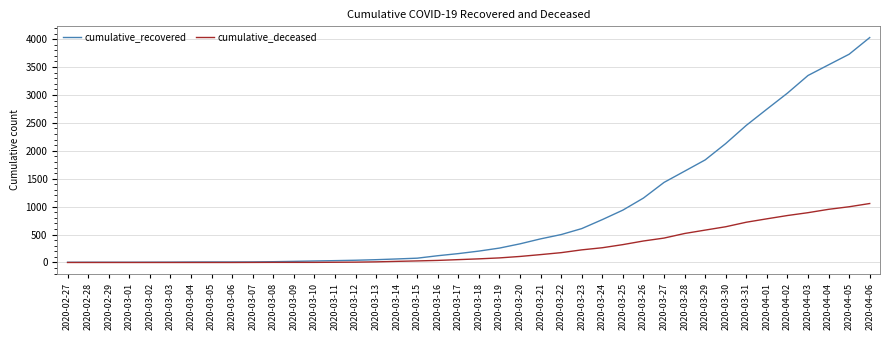

At 2020-04-01, list the series in order from largest to smallest.

cumulative_recovered, cumulative_deceased